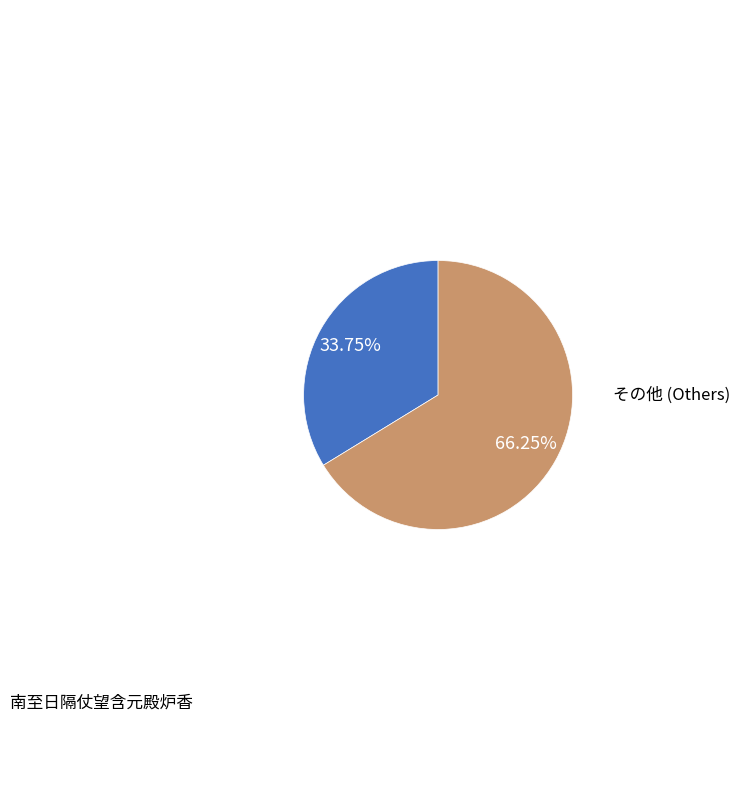

Do 南至日隔仗望含元殿炉香 and その他 (Others) together represent more than half of the pie?

Yes